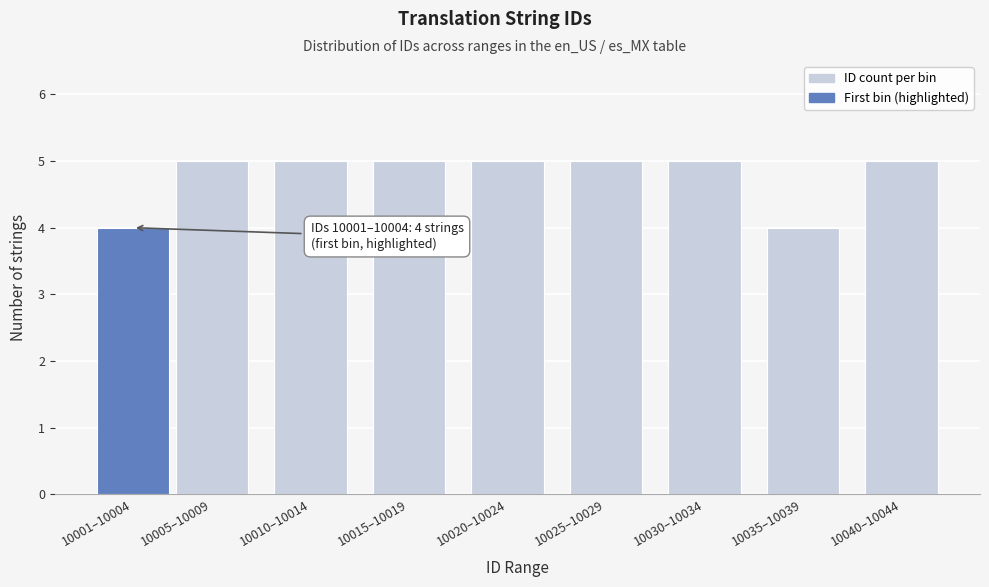

Reading left to right, list all the values displayed in this chart.

10001–10004=4	10005–10009=5	10010–10014=5	10015–10019=5	10020–10024=5	10025–10029=5	10030–10034=5	10035–10039=4	10040–10044=5